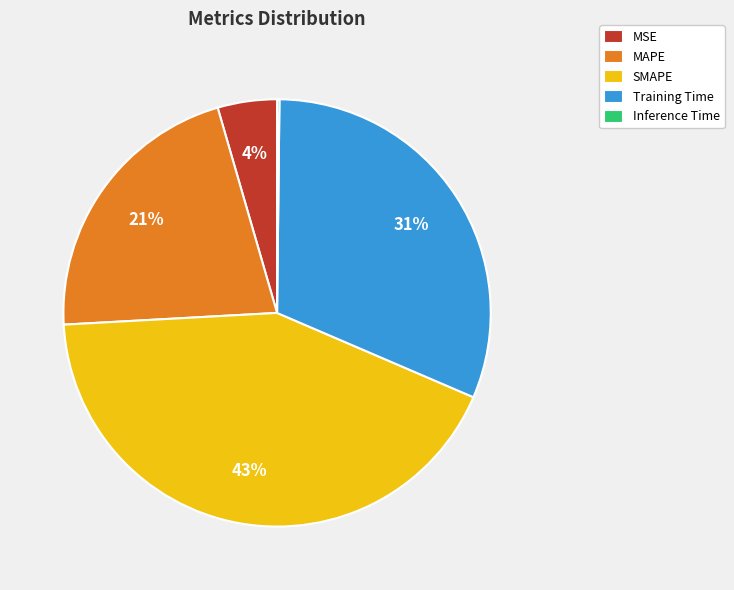

To the nearest percent, what is the difference between the MSE and MAPE slice percentages?

17%